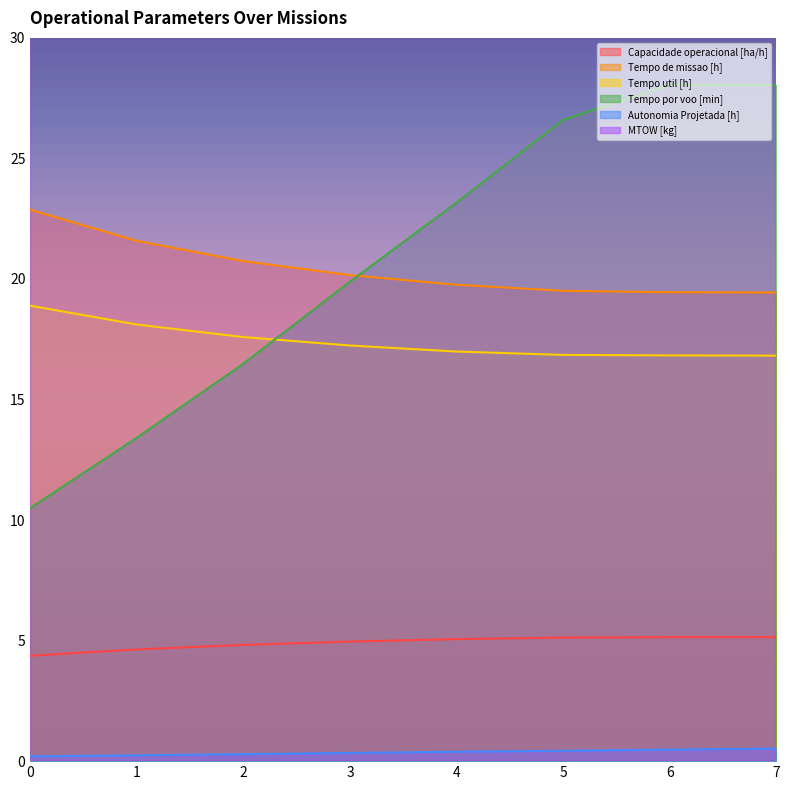

Which series has the largest range (max minus min)?

Tempo por voo [min]